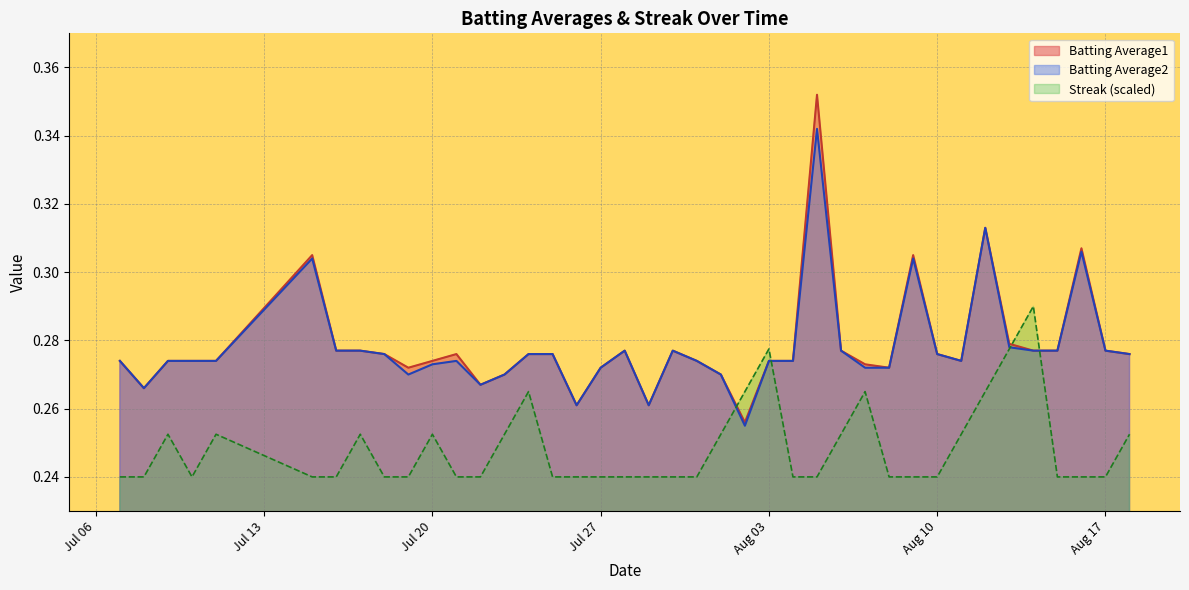

The value of Batting Average2 at 2010-07-07 is 0.4. True or false?

False